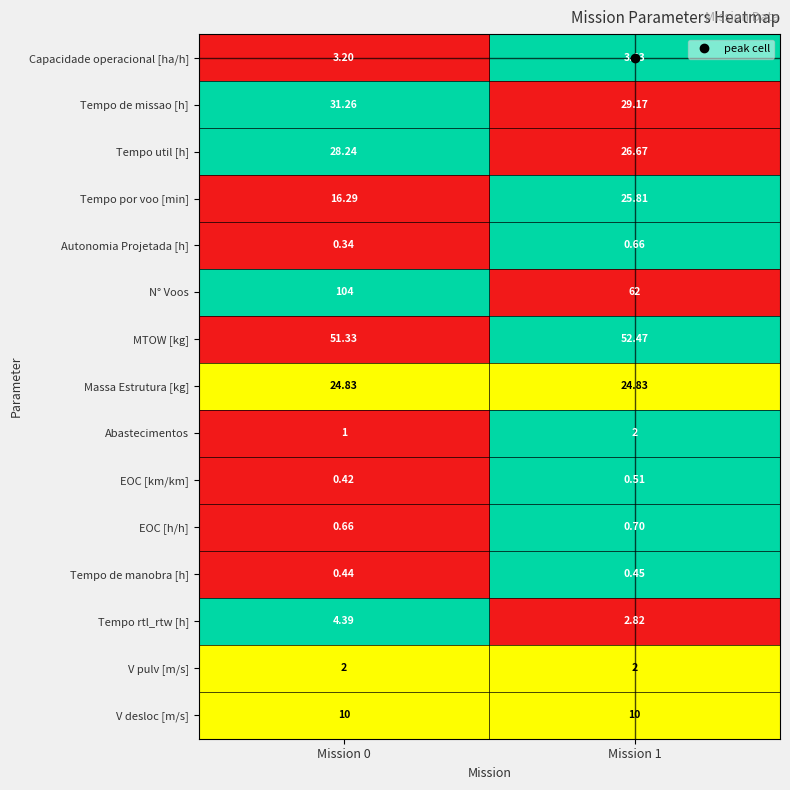

At which category does the chart reach its minimum across all series?

Mission 0